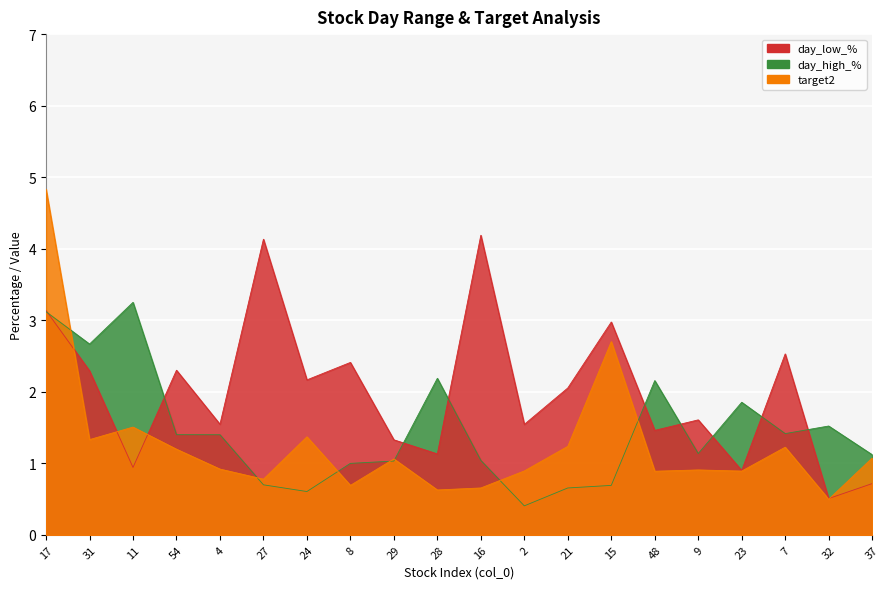

What is the difference between the highest and lowest values at 54?

1.1